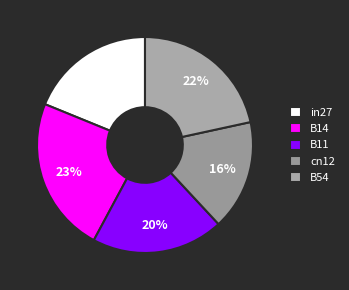

How much of the chart is everything except B54?

78.4%